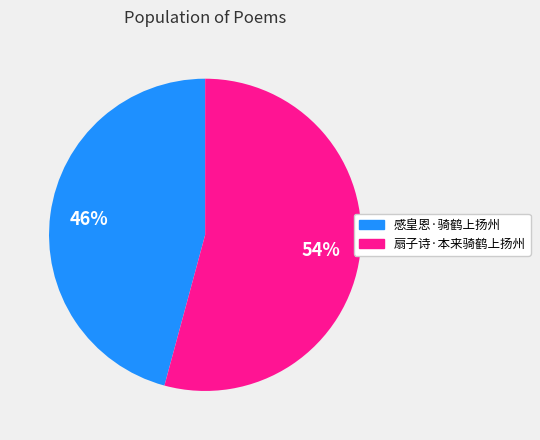

To the nearest percent, what is the combined percentage of 感皇恩·骑鹤上扬州 and 扇子诗·本来骑鹤上扬州?

100%